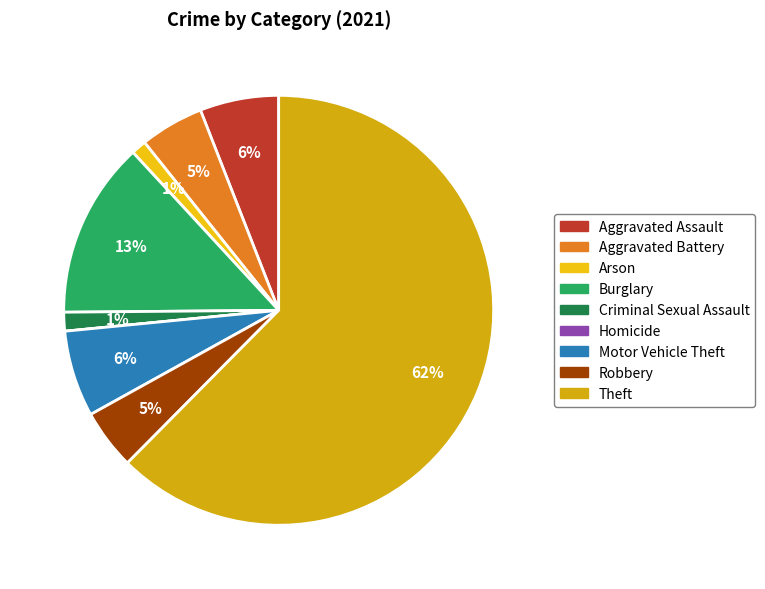

To the nearest percent, what is the combined percentage of Robbery and Theft?

67%